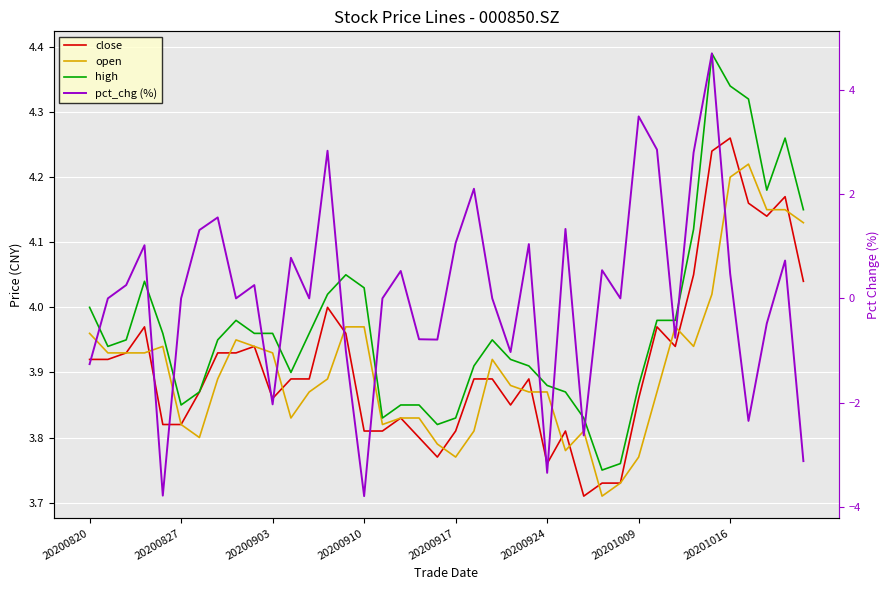

What are all the series names shown in the legend?

close, open, high, pct_chg (%)